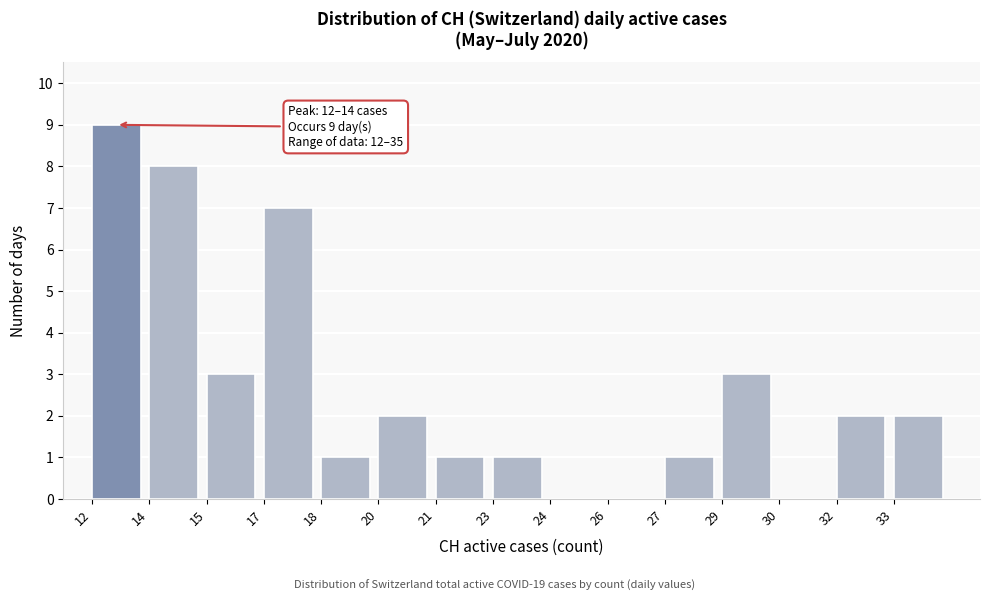

Reading left to right, extract all data points from this chart.

12=9	14=8	15=3	17=7	18=1	20=2	21=1	23=1	24=0	26=0	27=1	29=3	30=0	32=2	33=2